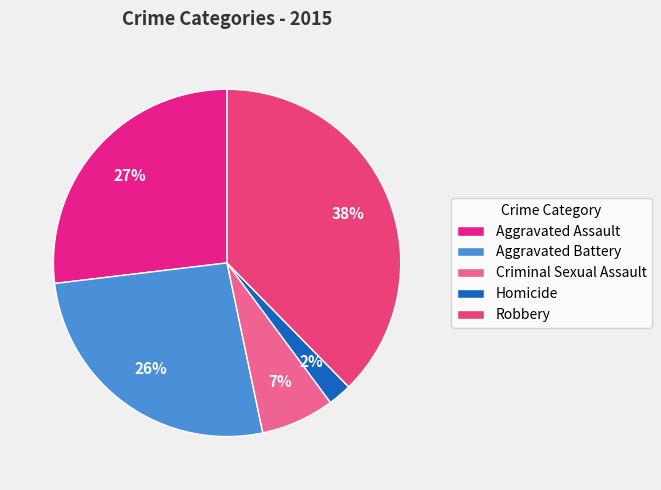

What is the ratio of the value at Criminal Sexual Assault to the value at Aggravated Battery?

0.3